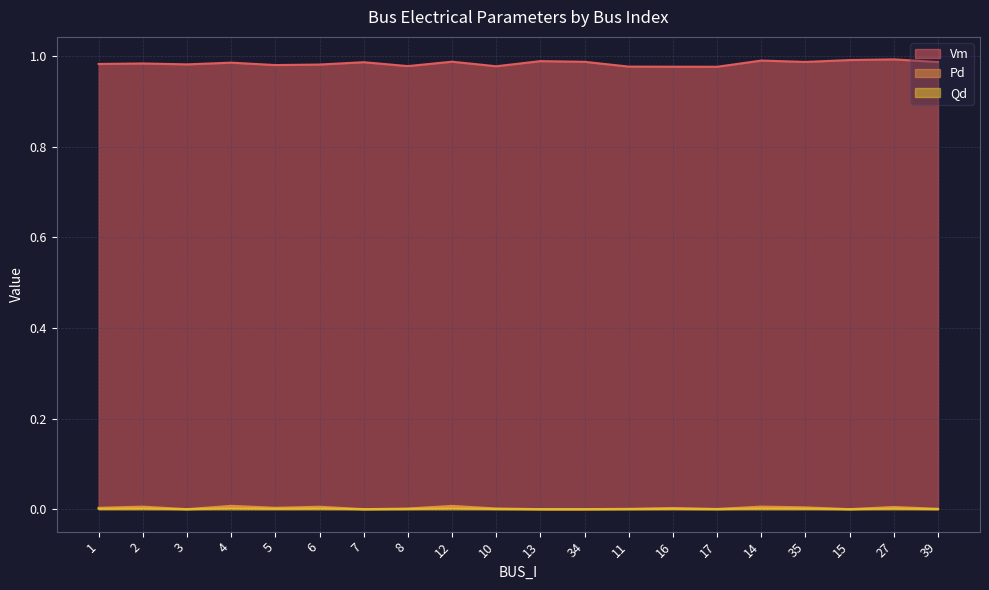

Between 5 and 12, which is larger?

12